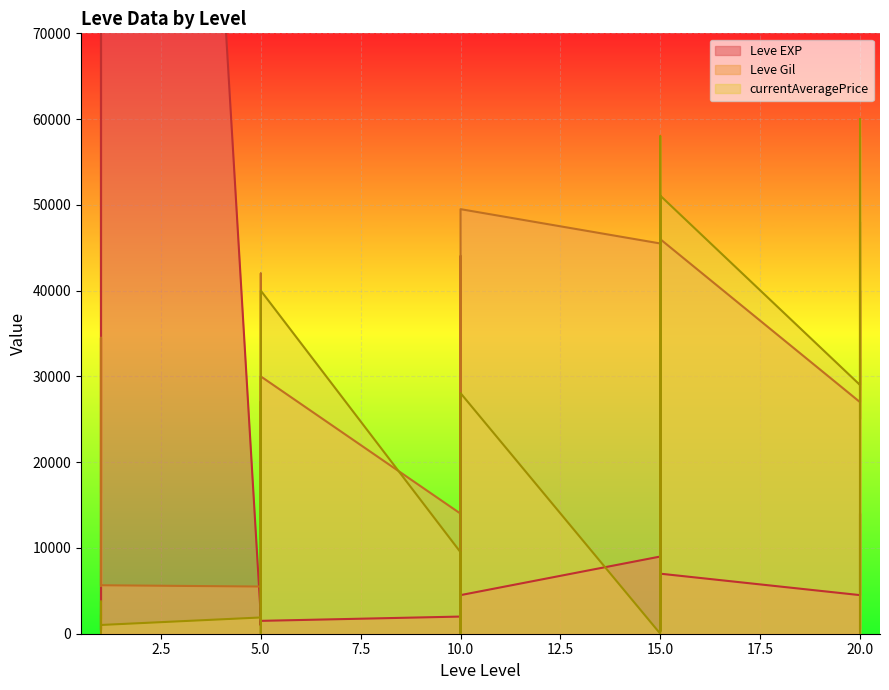

At which category is the sum across all series the highest?

1